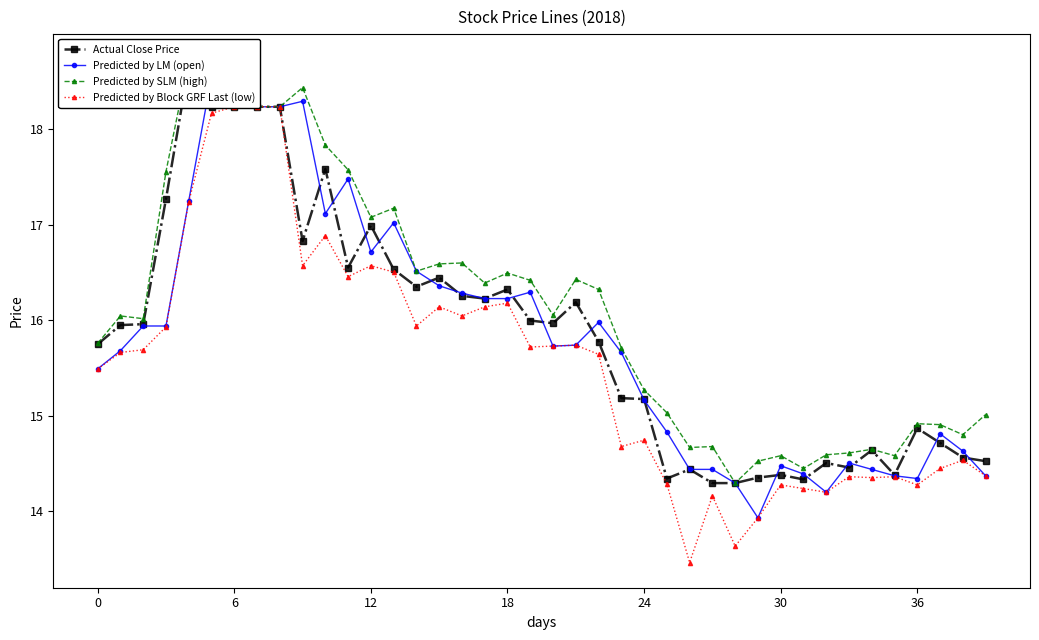

How many lines are shown in the chart?

4